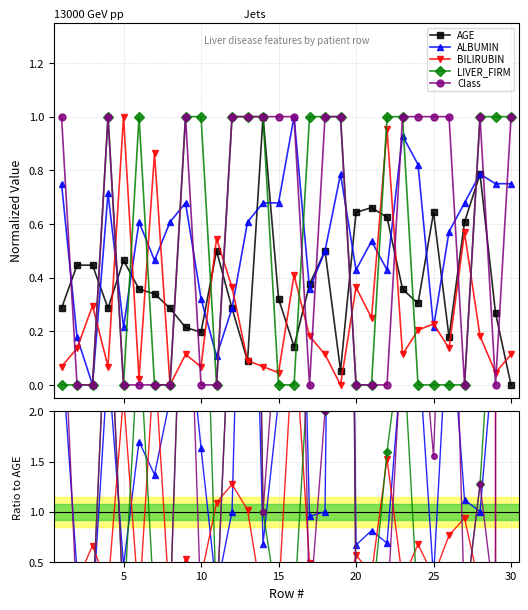

Is it true that AGE equals 0.1 at 25?

False